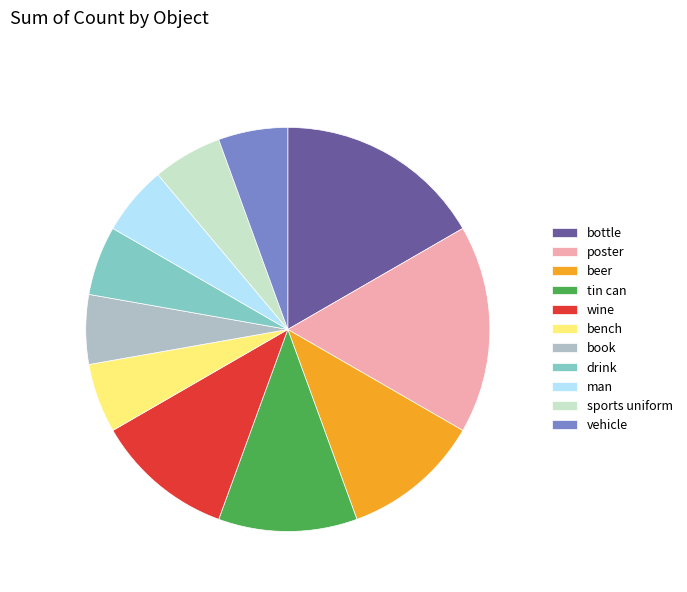

Count the number of slices in the pie.

11